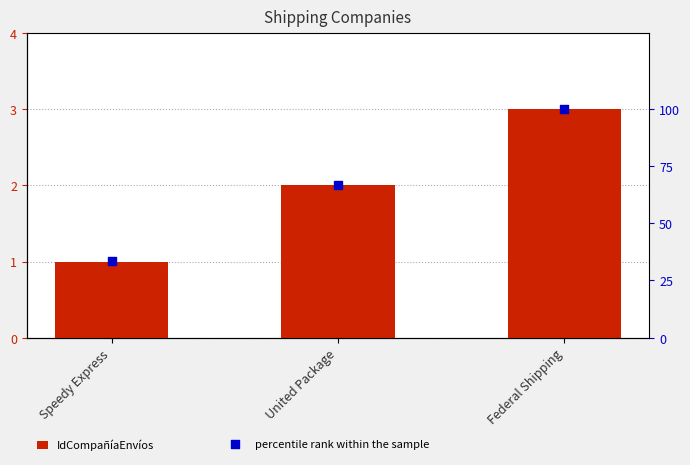

Is the value of IdCompañíaEnvíos at United Package greater than the value of percentile rank within the sample at United Package?

No